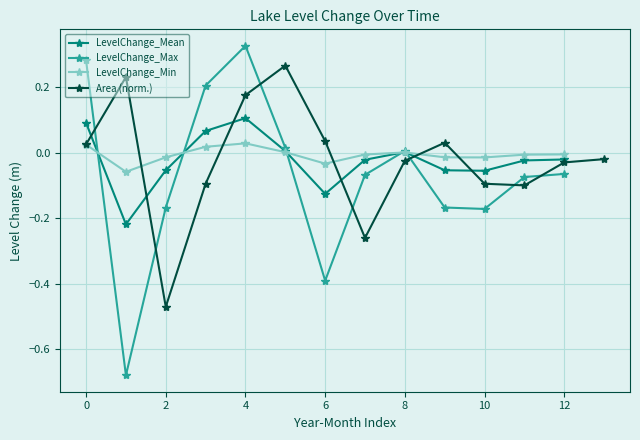

Is this an area chart (filled region under the line)?

No